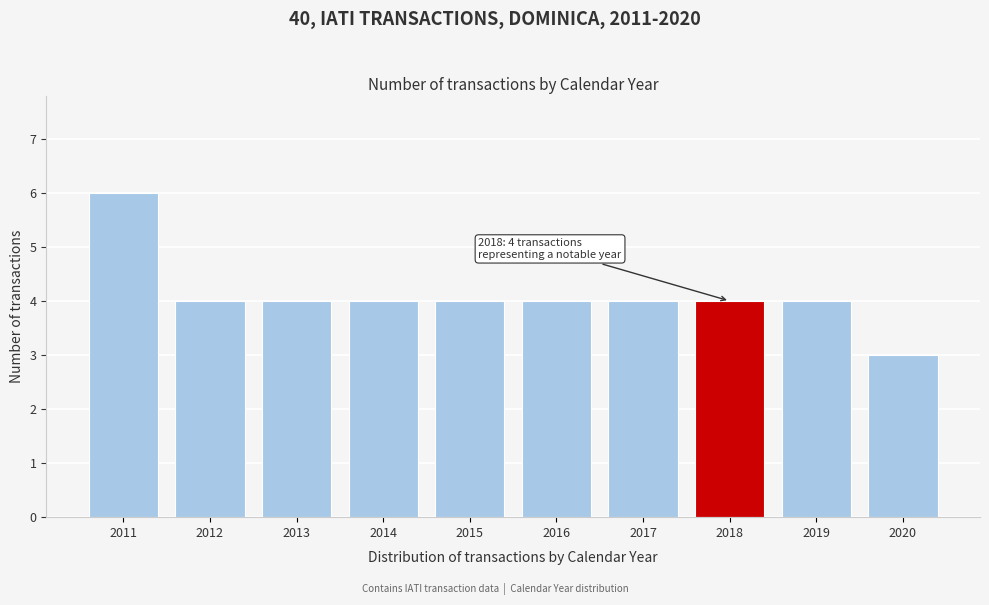

Reading left to right, what are all the values shown in this chart?

2011=6	2012=4	2013=4	2014=4	2015=4	2016=4	2017=4	2018=4	2019=4	2020=3